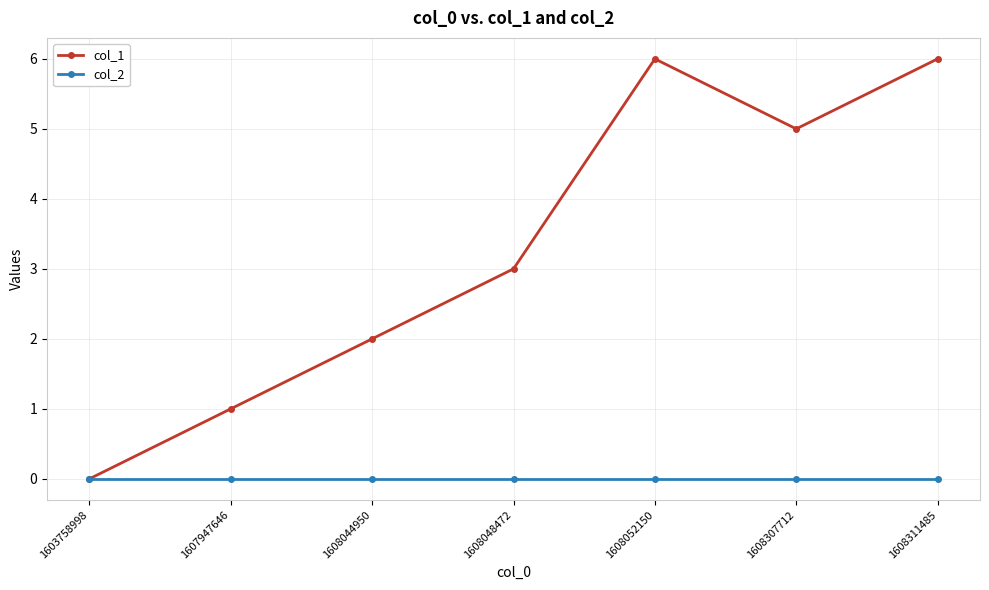

Rank the series at 1607947646 from lowest to highest value.

col_2, col_1